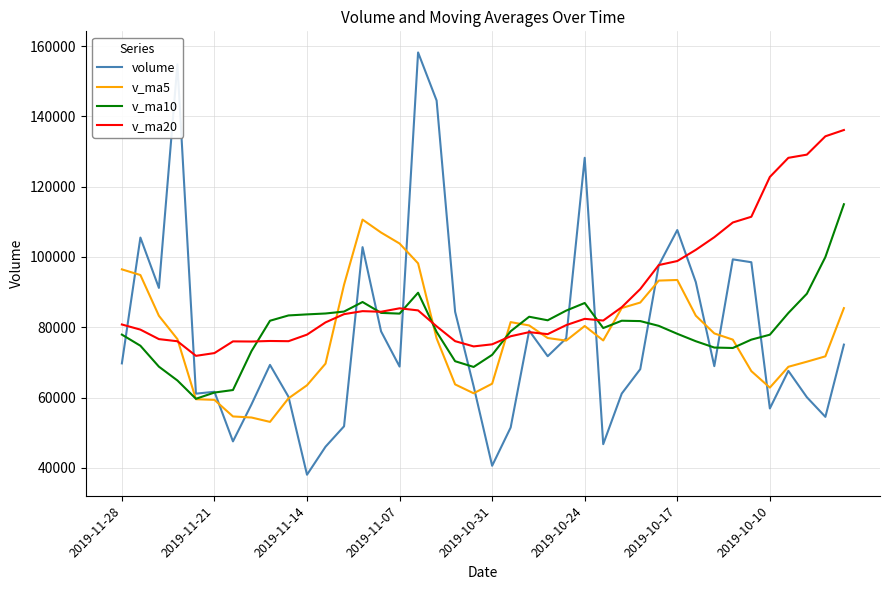

What are all the series names shown in the legend?

volume, v_ma5, v_ma10, v_ma20